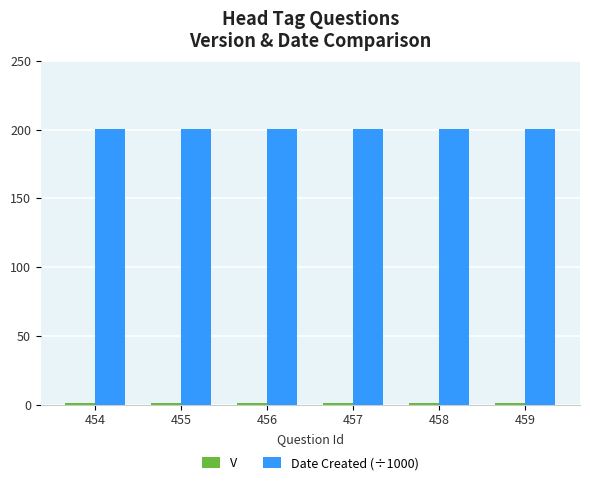

What is the maximum value shown in the chart?

200.5